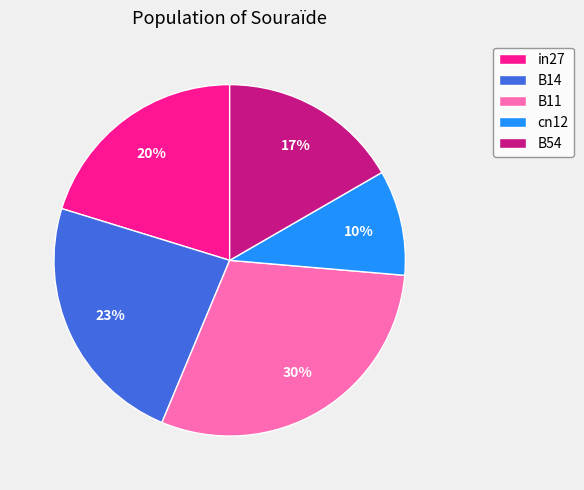

Is it true that B54 is 27% of the pie?

False